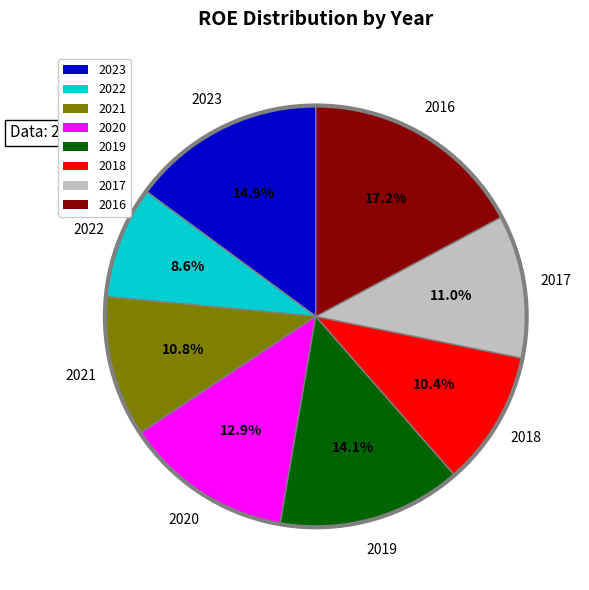

Combined, what portion of the pie is 2022 and 2017?

19.6%